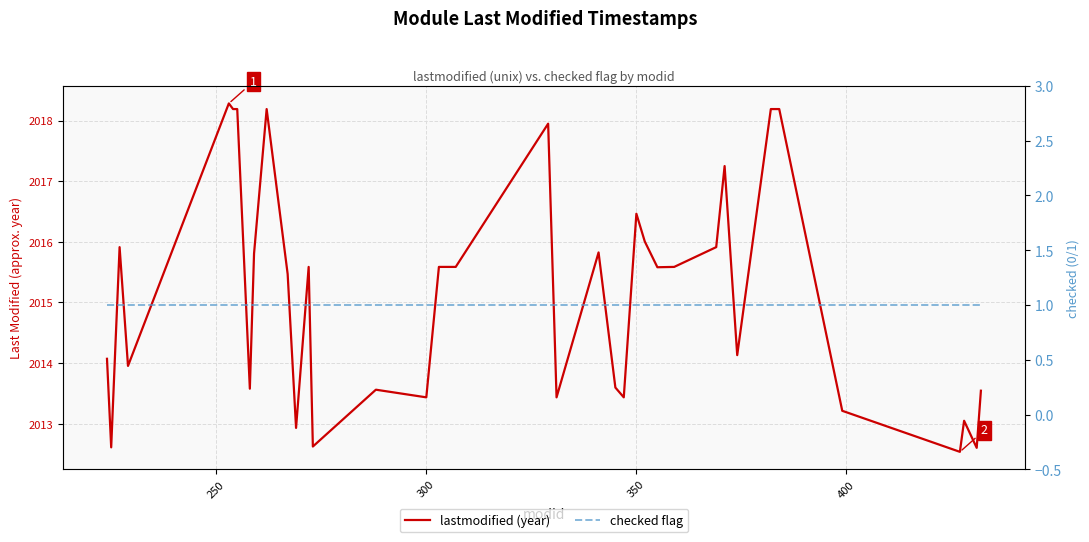

Reading right to left, what are all the values shown in this chart?

lastmodified (year): 2013.5	2012.6	2013.0	2012.5	2013.2	2018.2	2018.2	2018.2	2014.1	2015.2	2017.2	2015.9	2015.6	2015.6	2016.0	2016.5	2013.4	2013.6	2015.8	2013.4	2017.9	2015.6	2015.6	2013.4	2013.6	2012.6	2015.6	2012.9	2015.5	2018.2	2015.8	2013.6	2018.2	2018.2	2018.3	2014.0	2015.9	2014.3	2012.6	2014.1
checked flag: 1.0	1.0	1.0	1.0	1.0	1.0	1.0	1.0	1.0	1.0	1.0	1.0	1.0	1.0	1.0	1.0	1.0	1.0	1.0	1.0	1.0	1.0	1.0	1.0	1.0	1.0	1.0	1.0	1.0	1.0	1.0	1.0	1.0	1.0	1.0	1.0	1.0	1.0	1.0	1.0